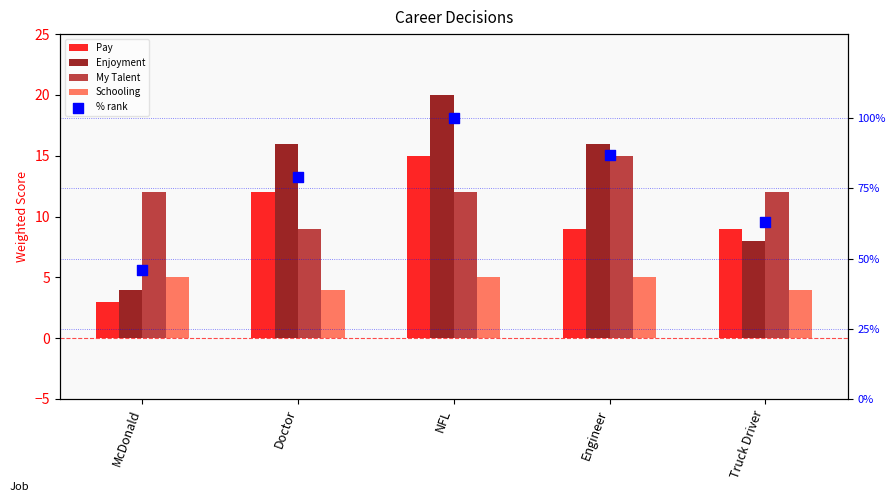

At which category is the sum across all series the highest?

NFL